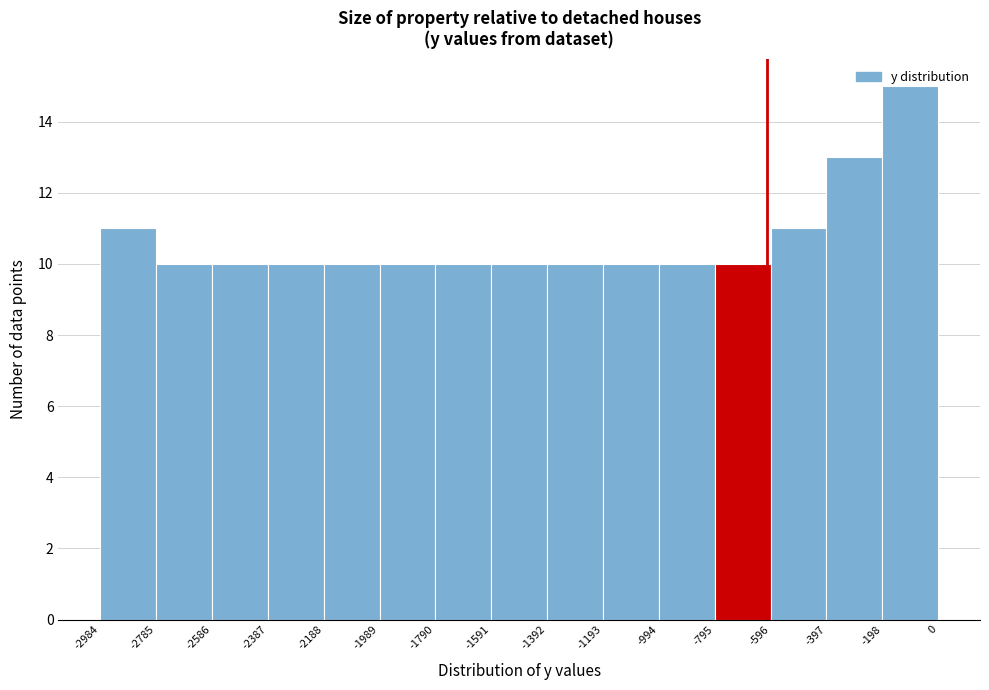

Over which range of the x-axis is the bar tallest?

-198 to 0